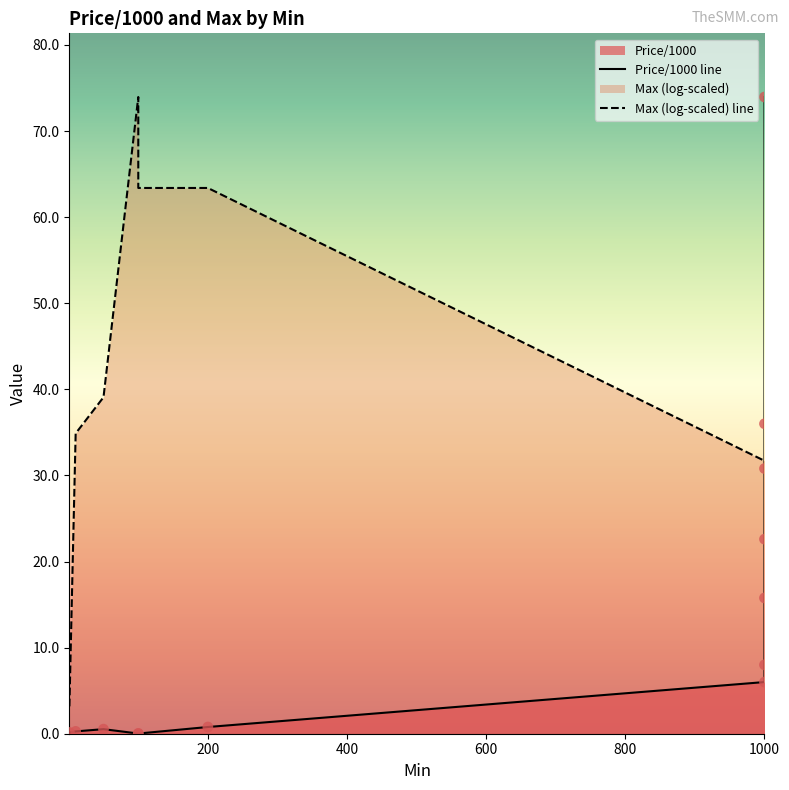

What is the total value across all series at 1000?

37.7